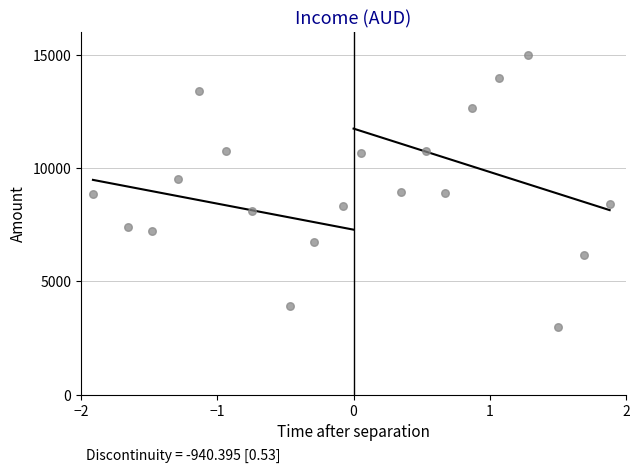

What is the range of X values (max minus min)?

3.8